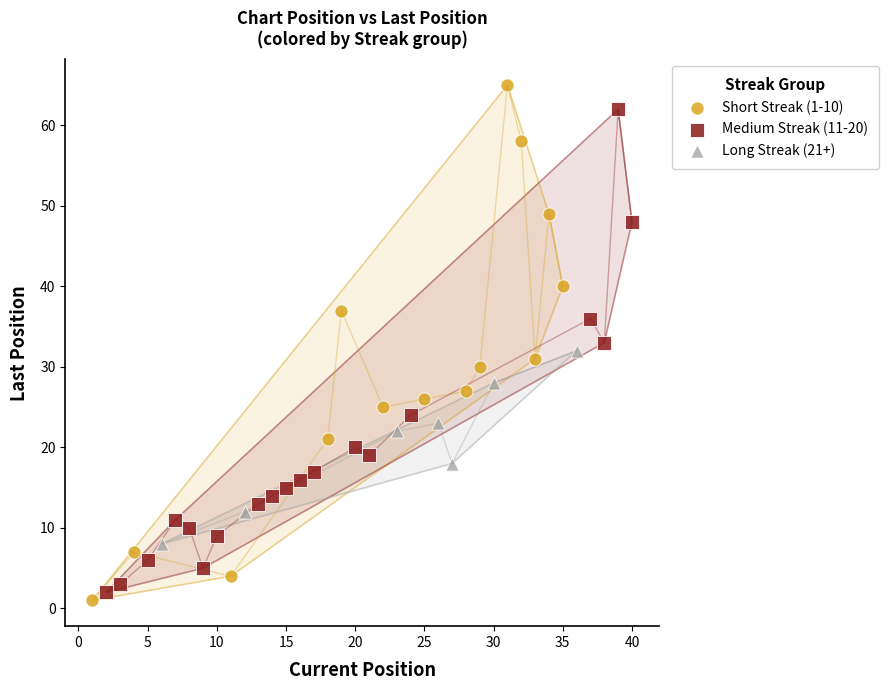

Which series contains the highest Y value?

Short Streak (1-10)